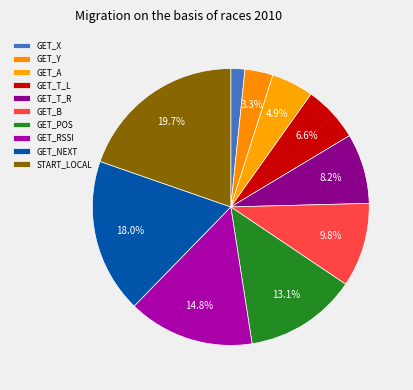

The GET_POS slice represents 13% of the pie. True or false?

True